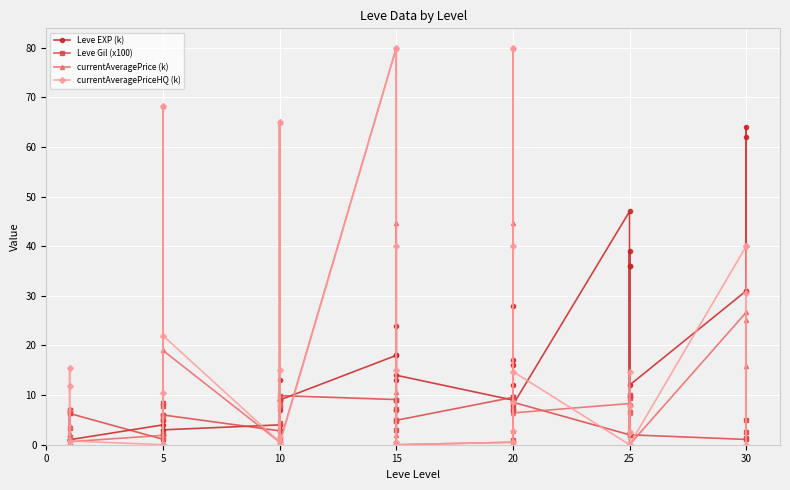

Is it true that currentAveragePrice (k) equals 103.7 at 5?

False